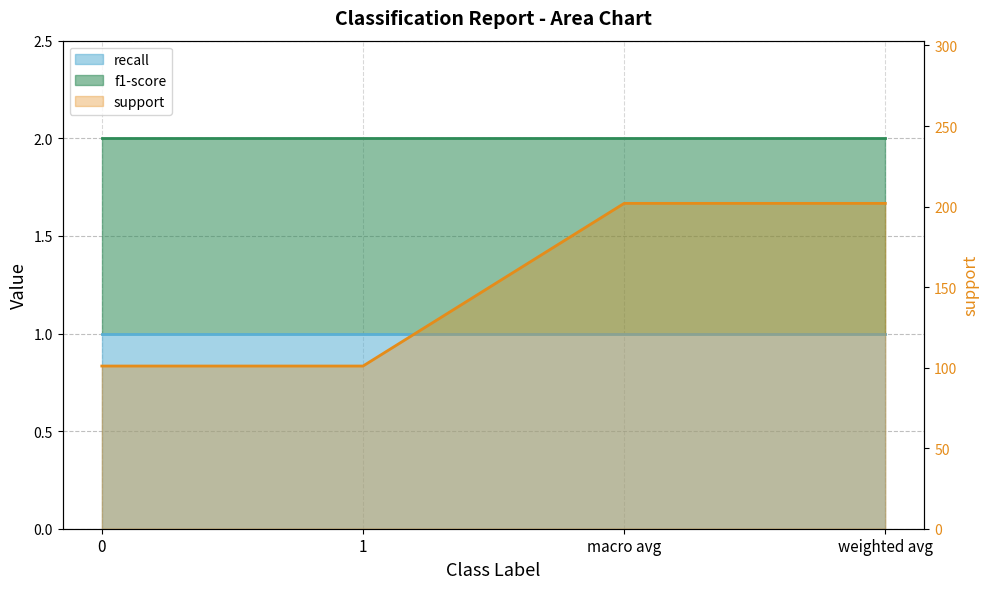

What is the difference between the maximum and minimum values?

101